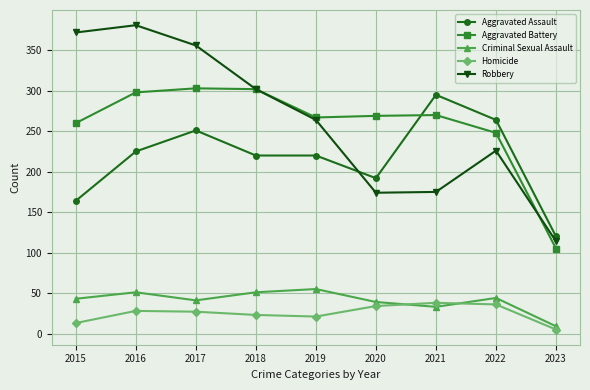

What is the minimum value for Criminal Sexual Assault?

9